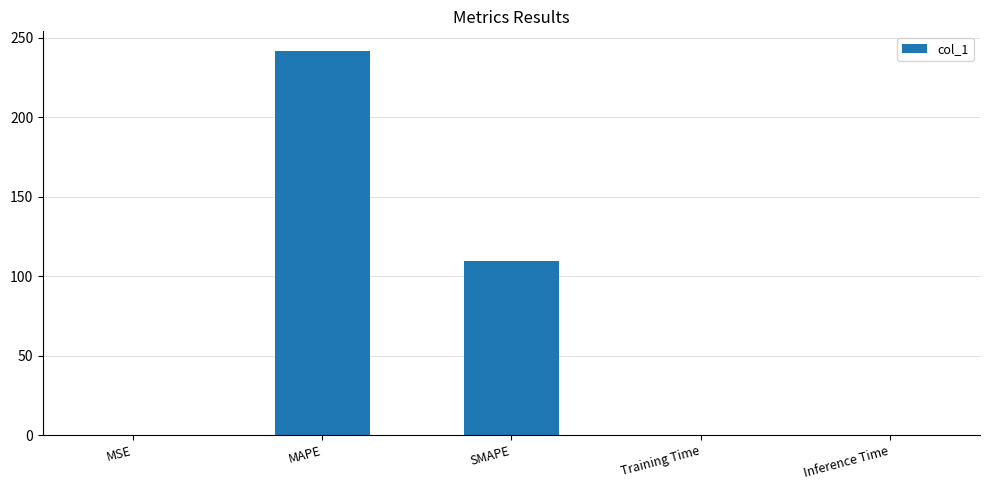

The chart shows a value of 381.7 at MAPE. True or false?

False